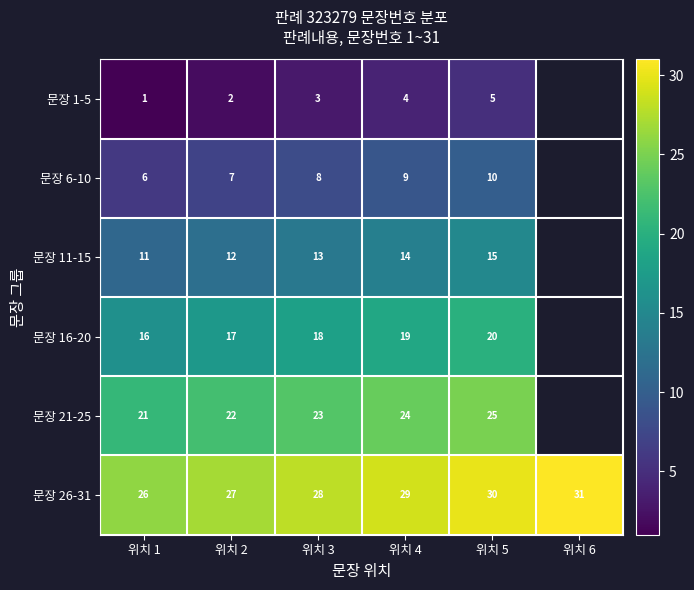

What is the sum of all 문장 26-31 values?

171